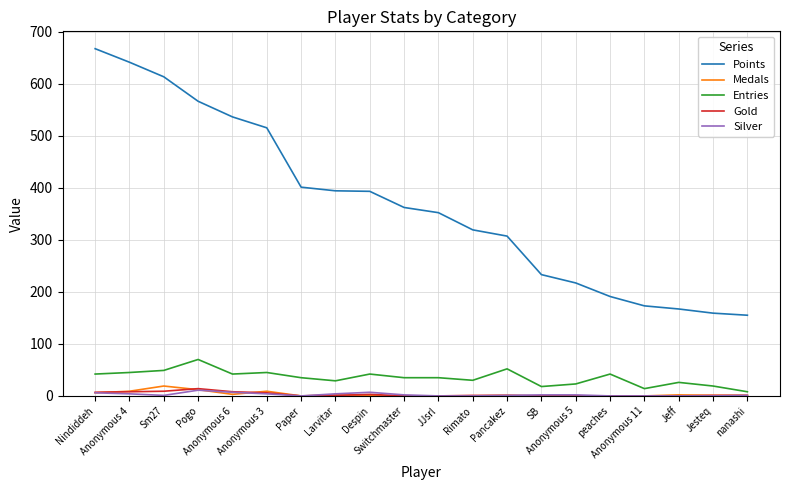

How many lines are shown in the chart?

5